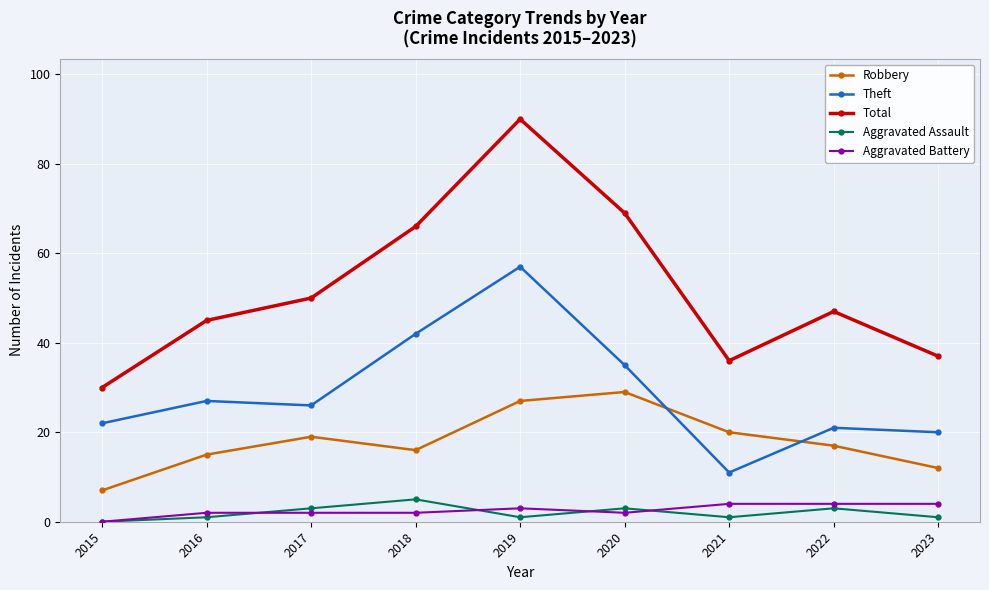

Is it true that Theft equals 43 at 2017?

False